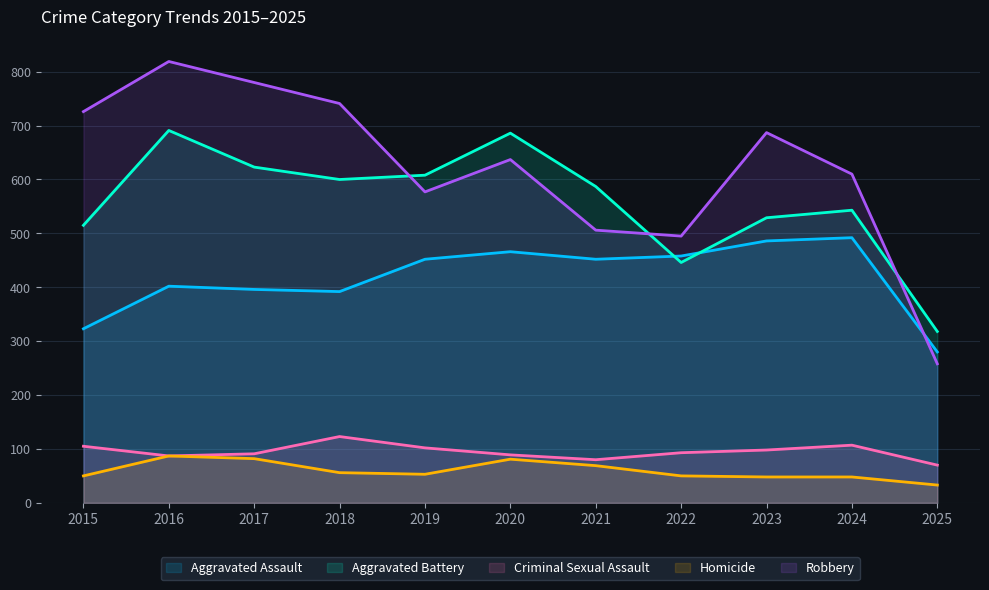

Count the number of categories in the chart.

11